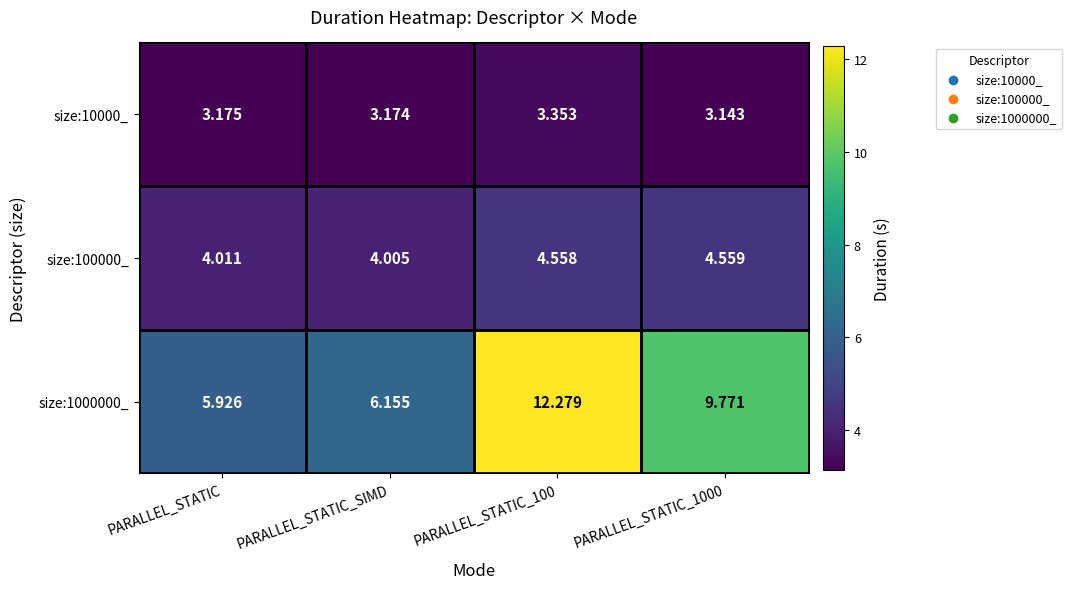

Rank the series by their maximum value, from lowest to highest.

size:10000_, size:100000_, size:1000000_